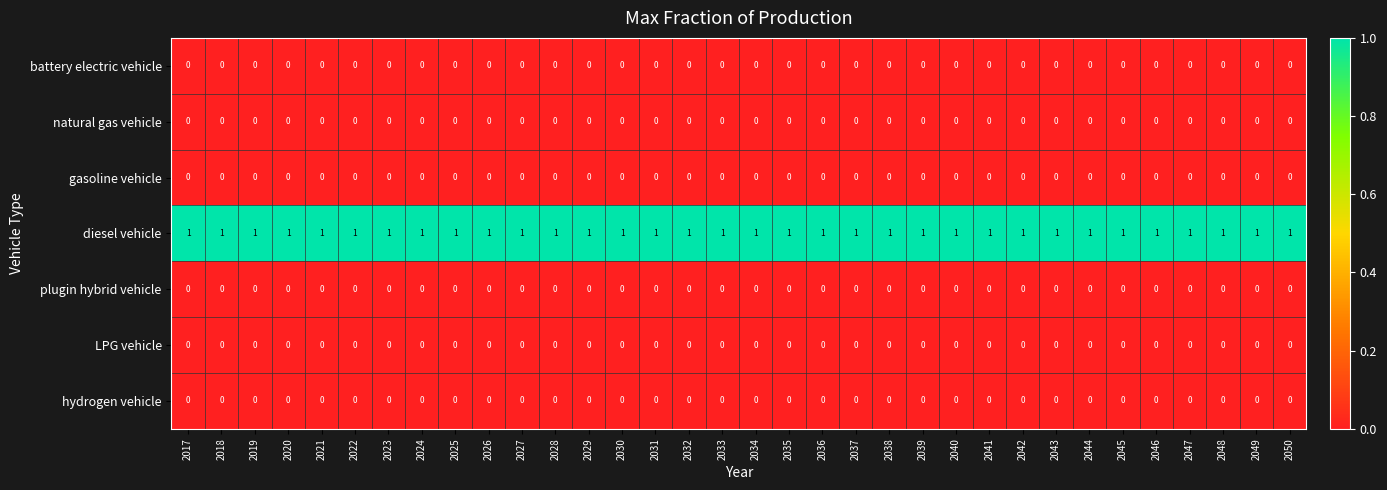

What is the spread (max minus min) of values at 2038?

1